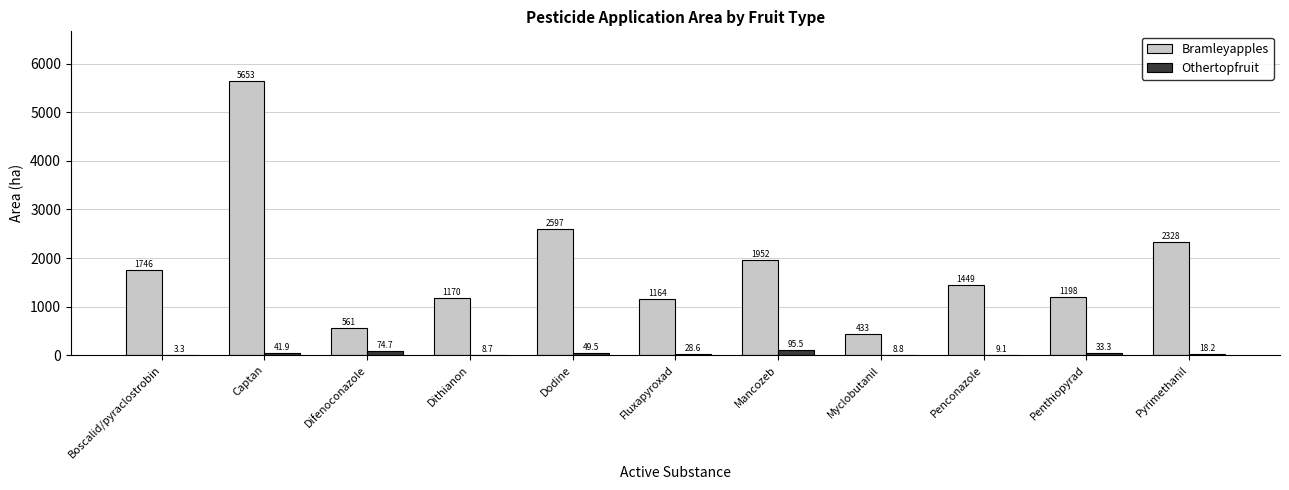

Which series has the largest range (max minus min)?

Bramleyapples